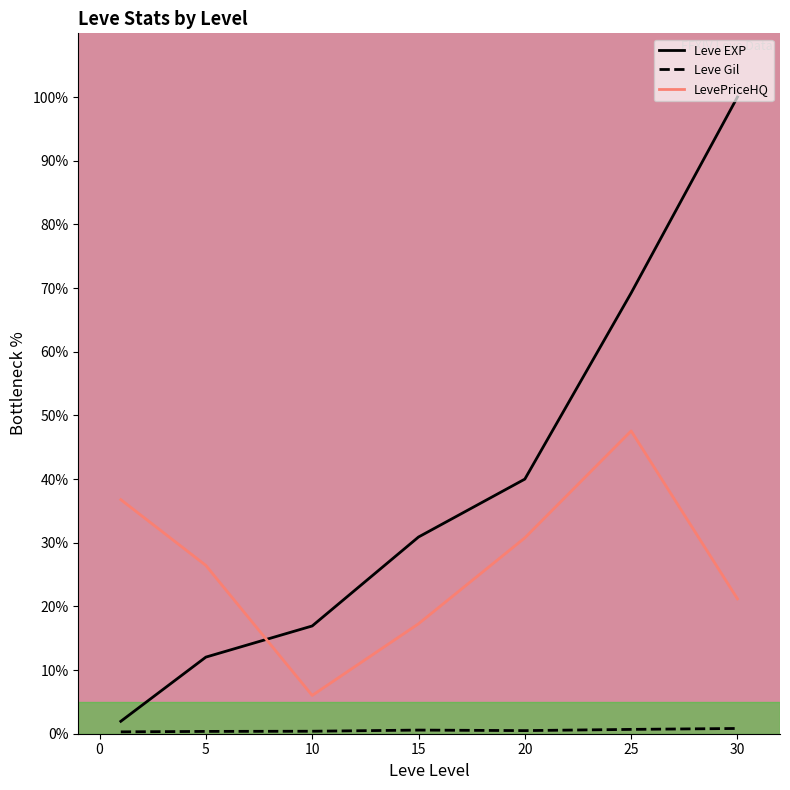

Which series has the largest total across all categories?

Leve EXP